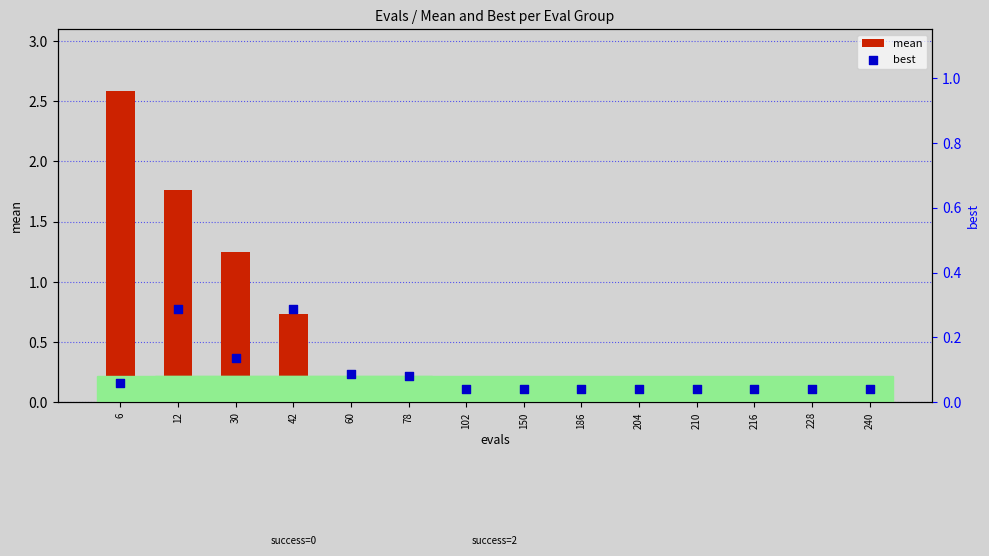

At how many categories does at least one series exceed 2?

1